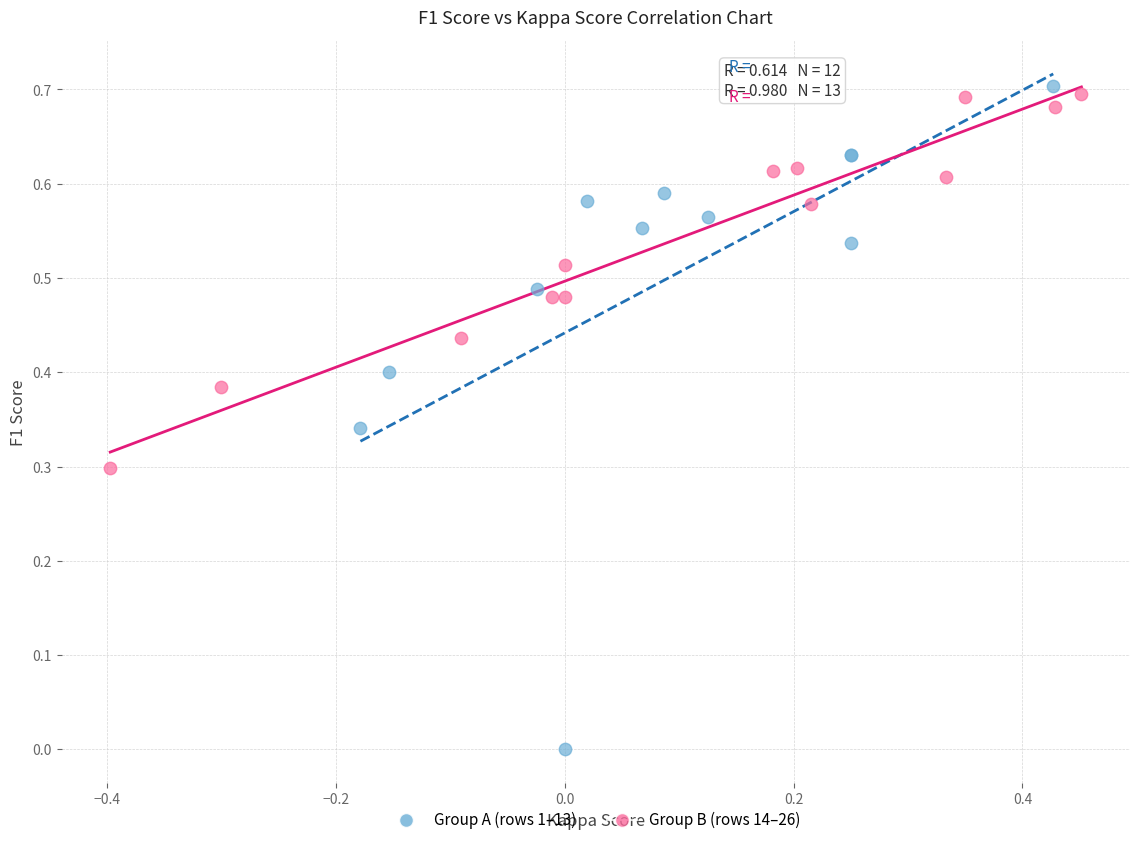

Which series has the largest Y range (max minus min)?

Group A (rows 1–13)